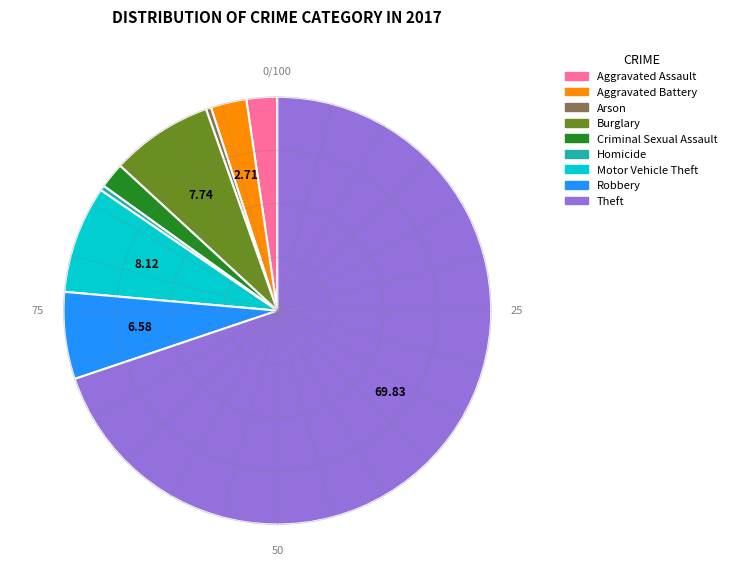

How many slices are in this pie chart?

9